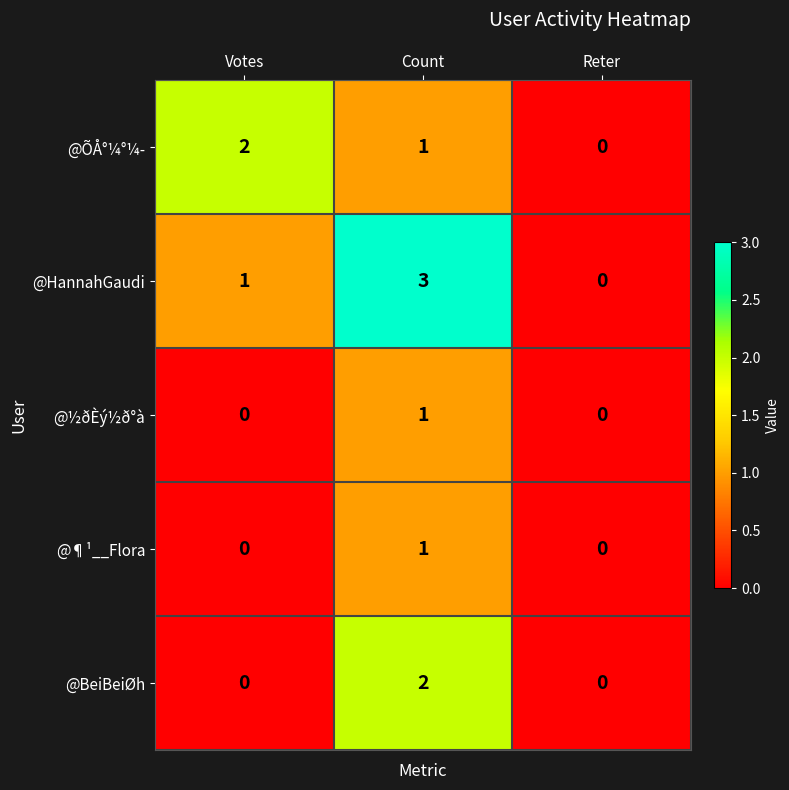

Is it true that @BeiBeiØh equals 2 at Count?

True